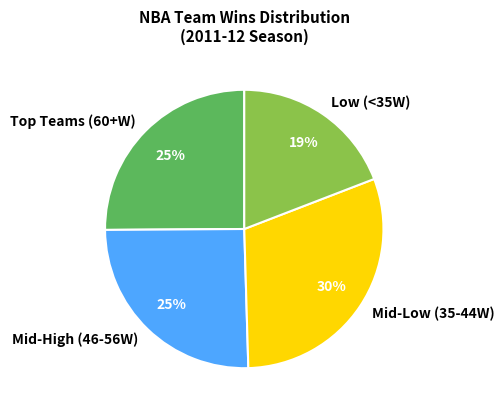

Between Mid-Low (35-44W) and Mid-High (46-56W), which is larger?

Mid-Low (35-44W)